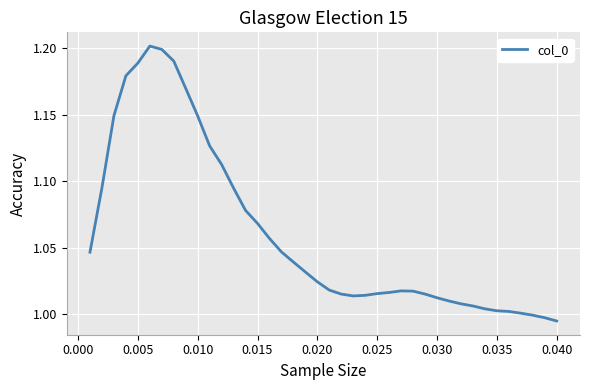

What is the average value?

1.1